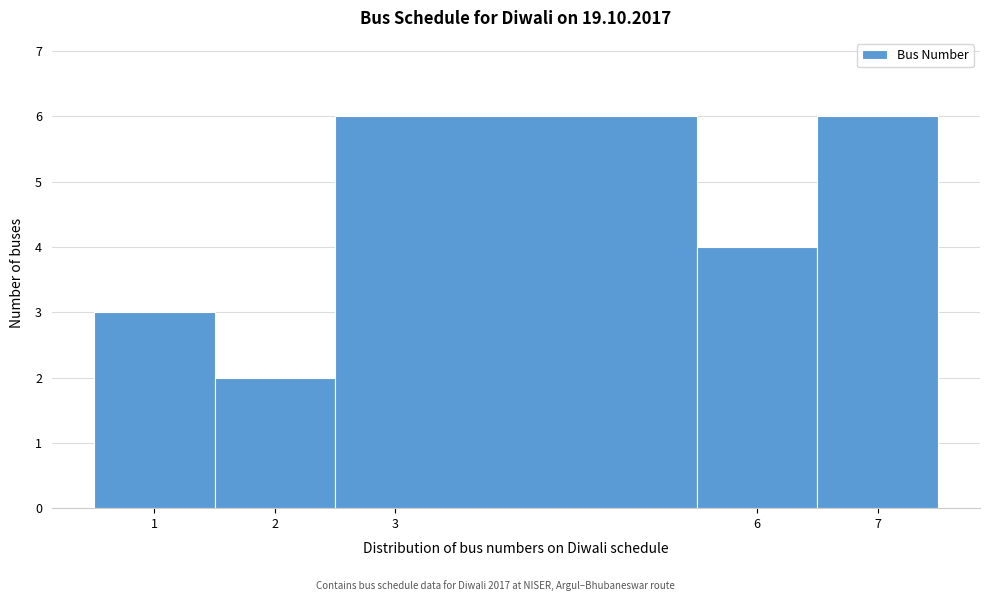

Reading left to right, list every bar in this chart as the range it spans on the x-axis followed by its height. The values are not printed on the chart, so give them approximately, as read against the axis.

0.5 to 1.5: 3
1.5 to 2.5: 2
2.5 to 5.5: 6
5.5 to 6.5: 4
6.5 to 7.5: 6